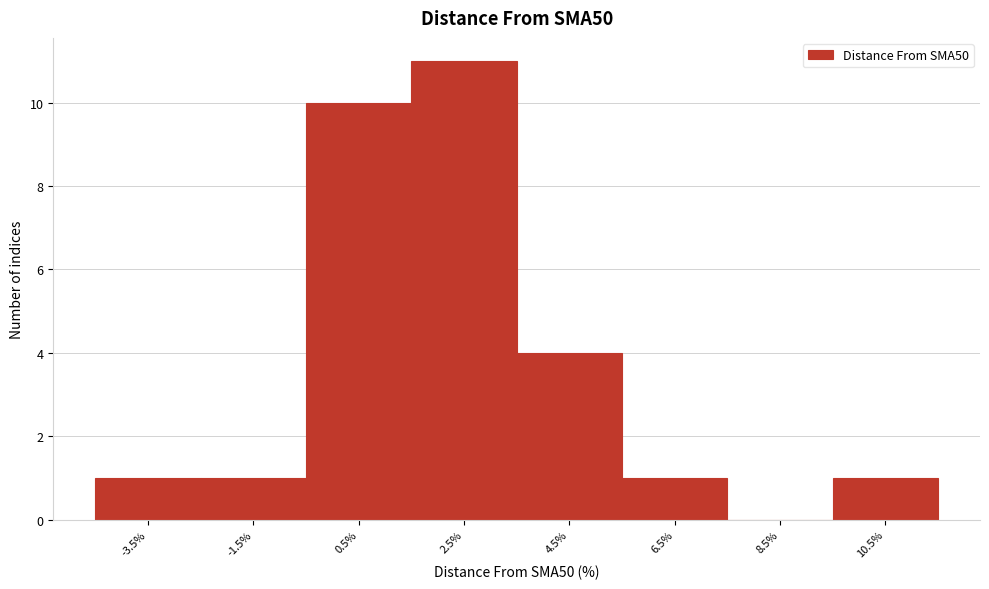

Reading left to right, extract all data points from this chart.

-3.5%=1	-1.5%=1	0.5%=10	2.5%=11	4.5%=4	6.5%=1	8.5%=0	10.5%=1